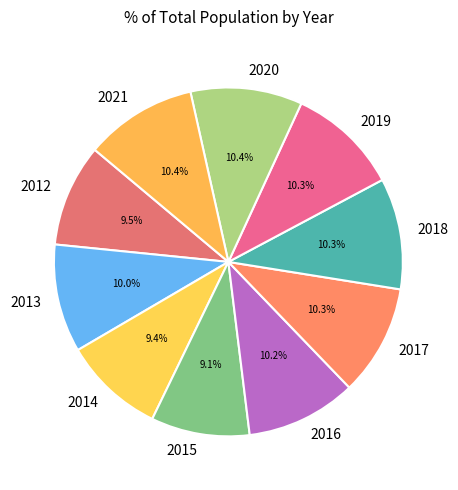

Does 2019 represent more than half of the total?

No